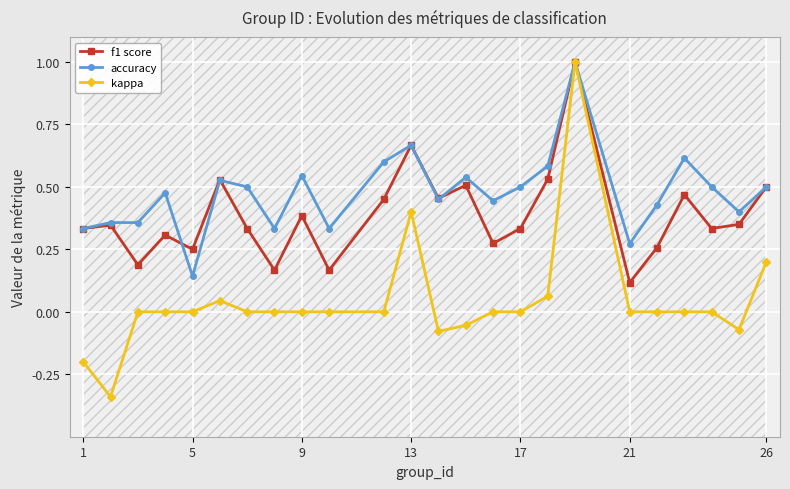

Which category has the lowest value in the accuracy series?

5